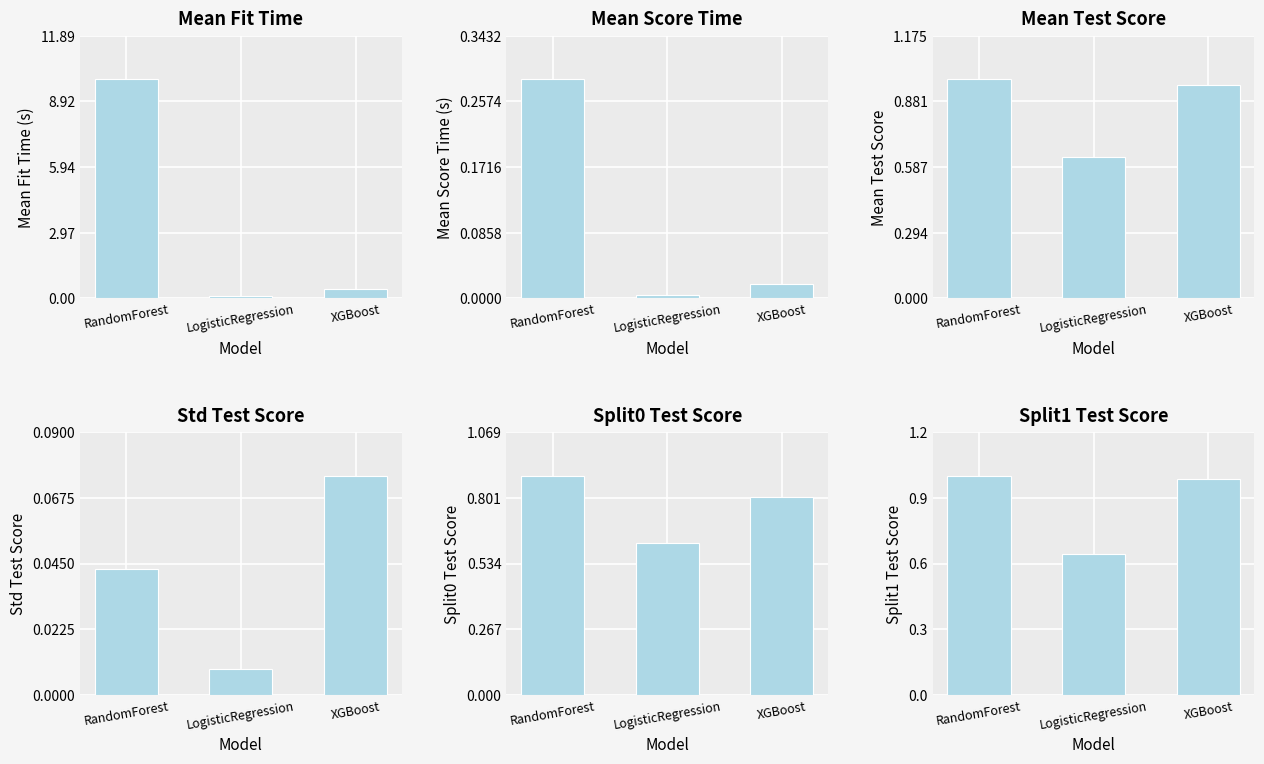

What is the average value of the Mean Test Score series?

0.9